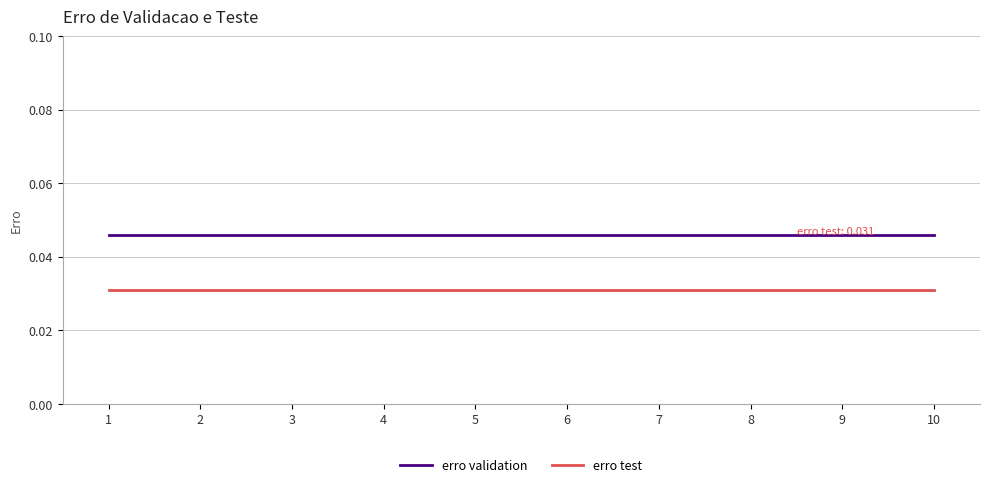

List the series in order of their overall mean, highest first.

erro validation, erro test